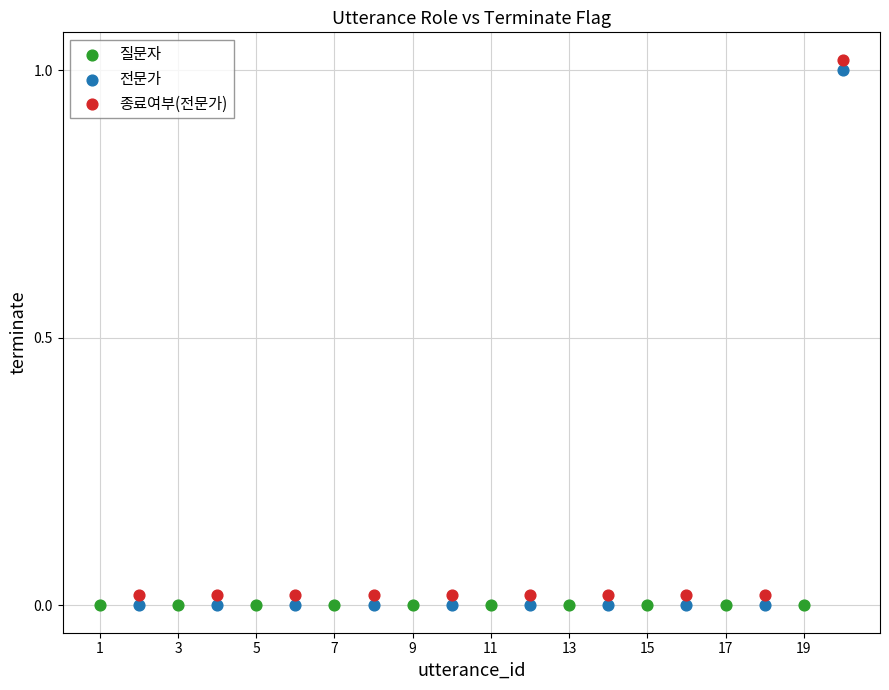

What are all the series names shown in the legend?

질문자, 전문가, 종료여부(전문가)